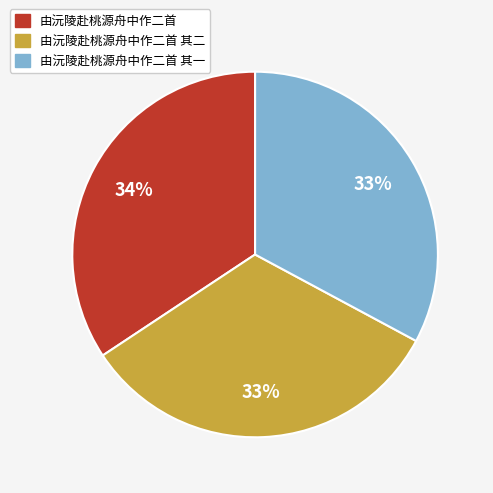

Is there a majority slice in this chart?

No